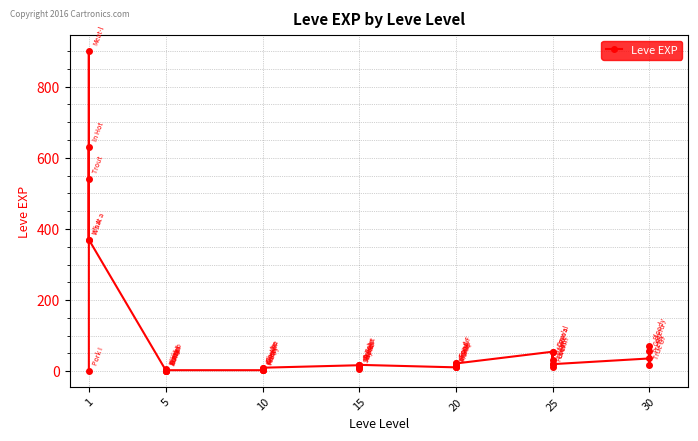

List the labels in order of value, smallest first.

1, 5, 5, 5, 5, 5, 10, 10, 10, 10, 5, 15, 10, 10, 15, 20, 20, 25, 15, 20, 15, 30, 15, 20, 15, 25, 25, 20, 20, 25, 30, 25, 25, 30, 30, 1, 1, 1, 1, 1